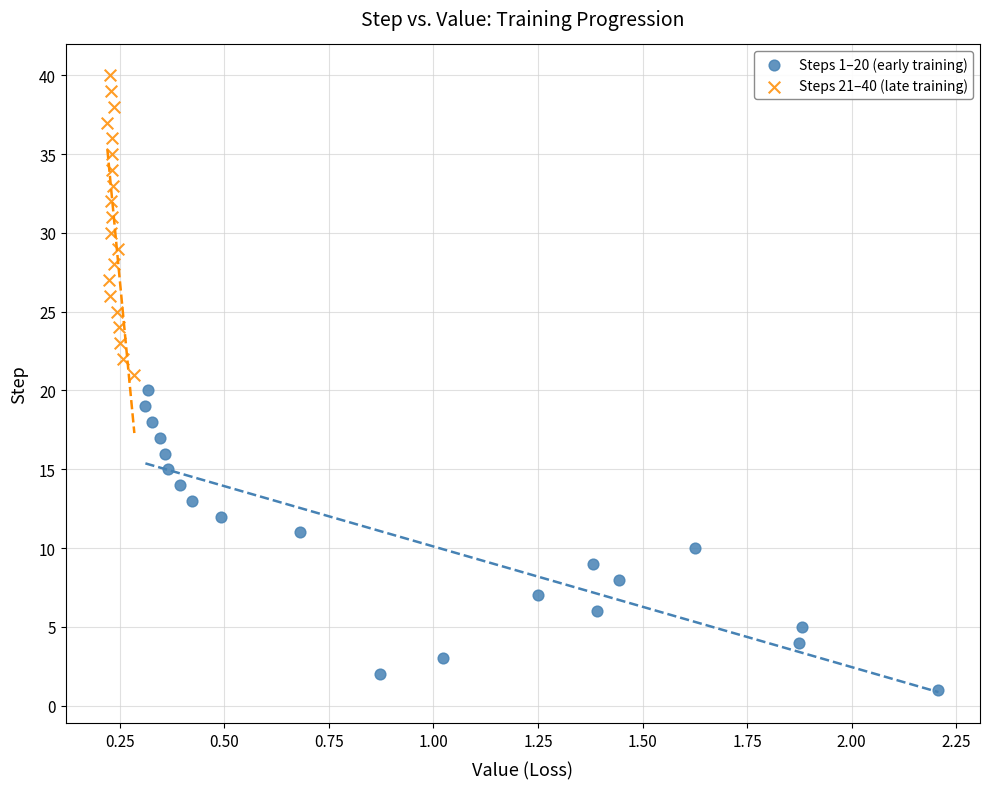

Which series contains the lowest Y value?

Steps 1–20 (early training)